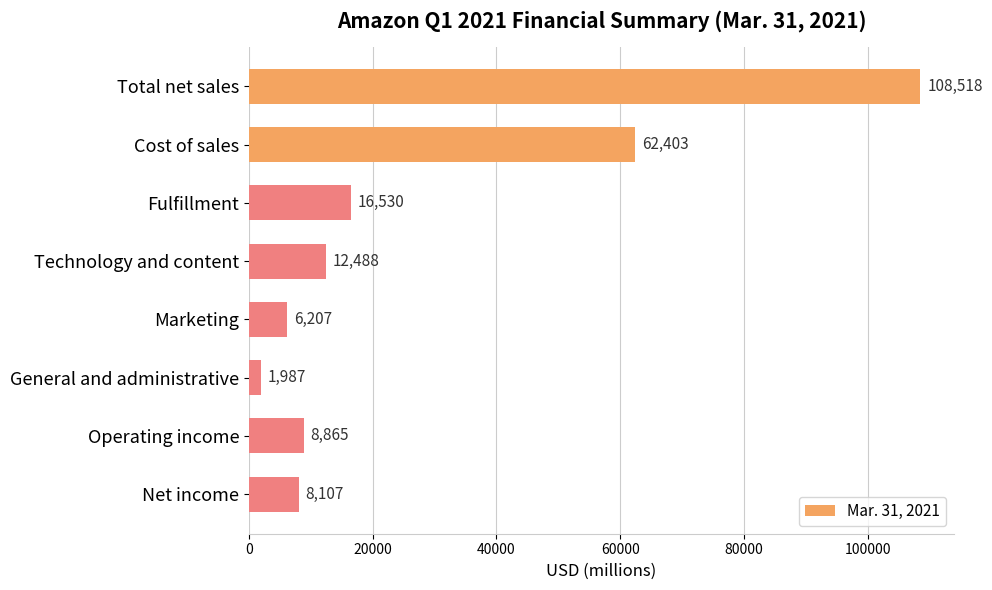

What is the change in value from General and administrative to Net income?

+6120